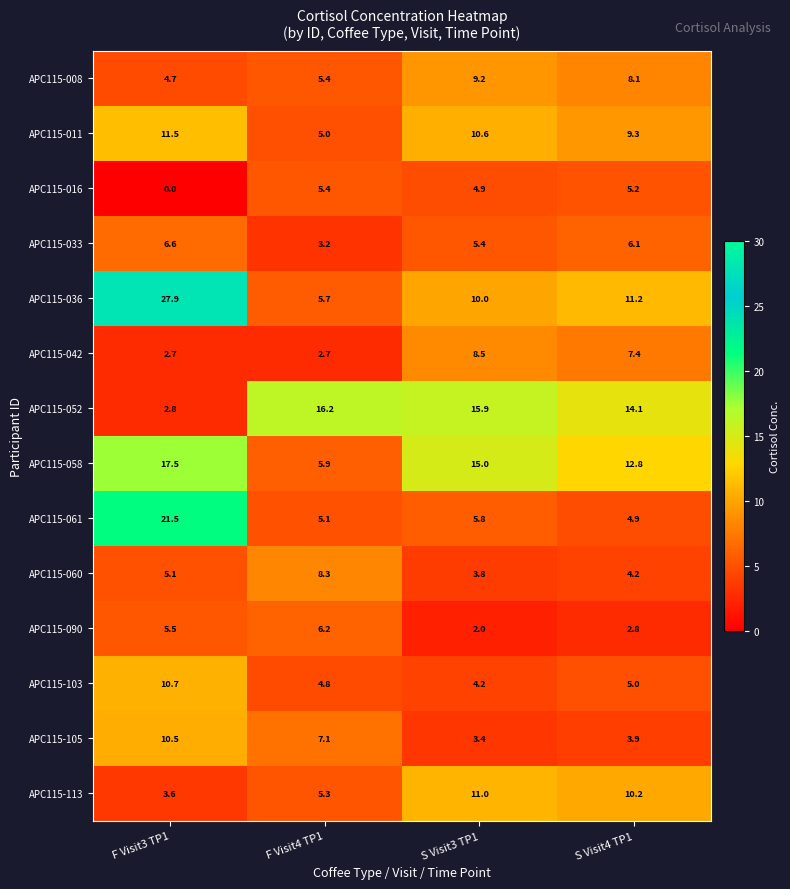

How many series are shown in this chart?

14